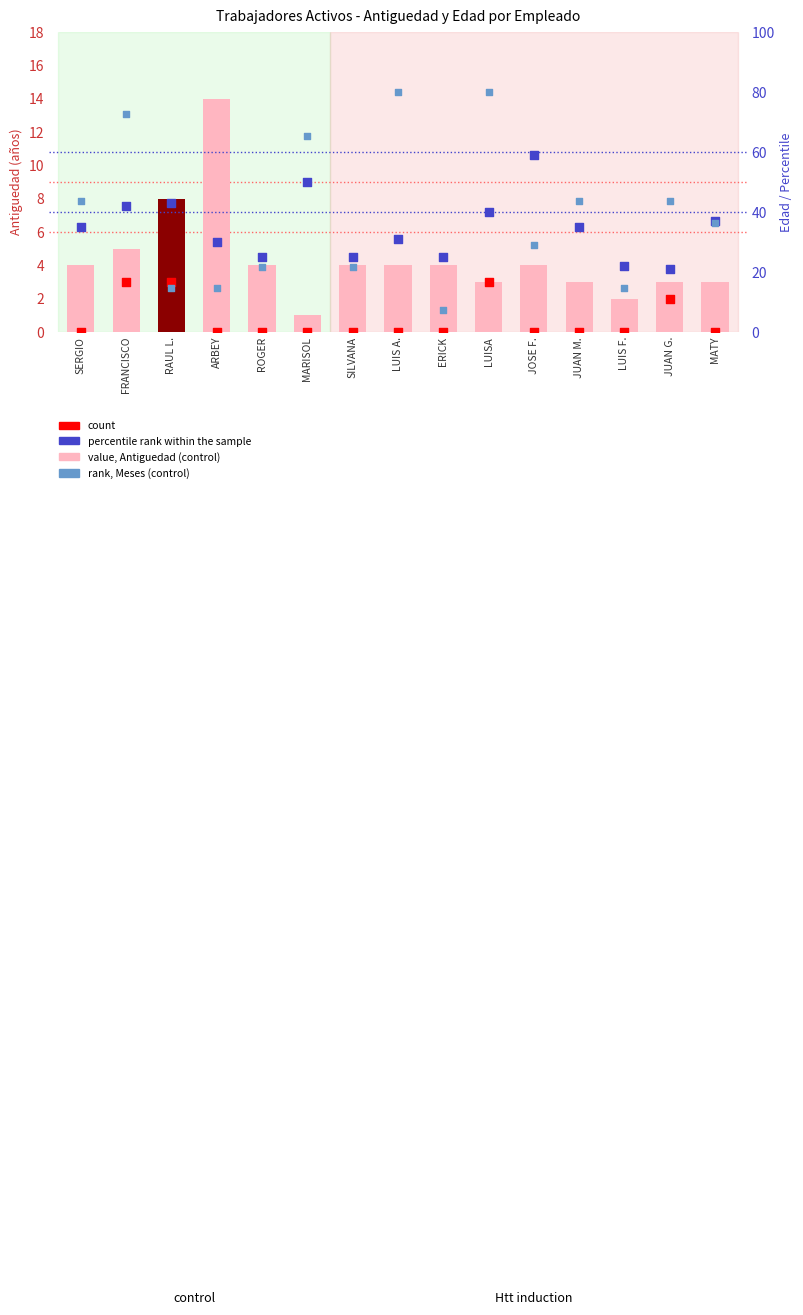

Is the value of value, Antiguedad (years) at SILVANA greater than the value of percentile rank, Meses at SERGIO?

No